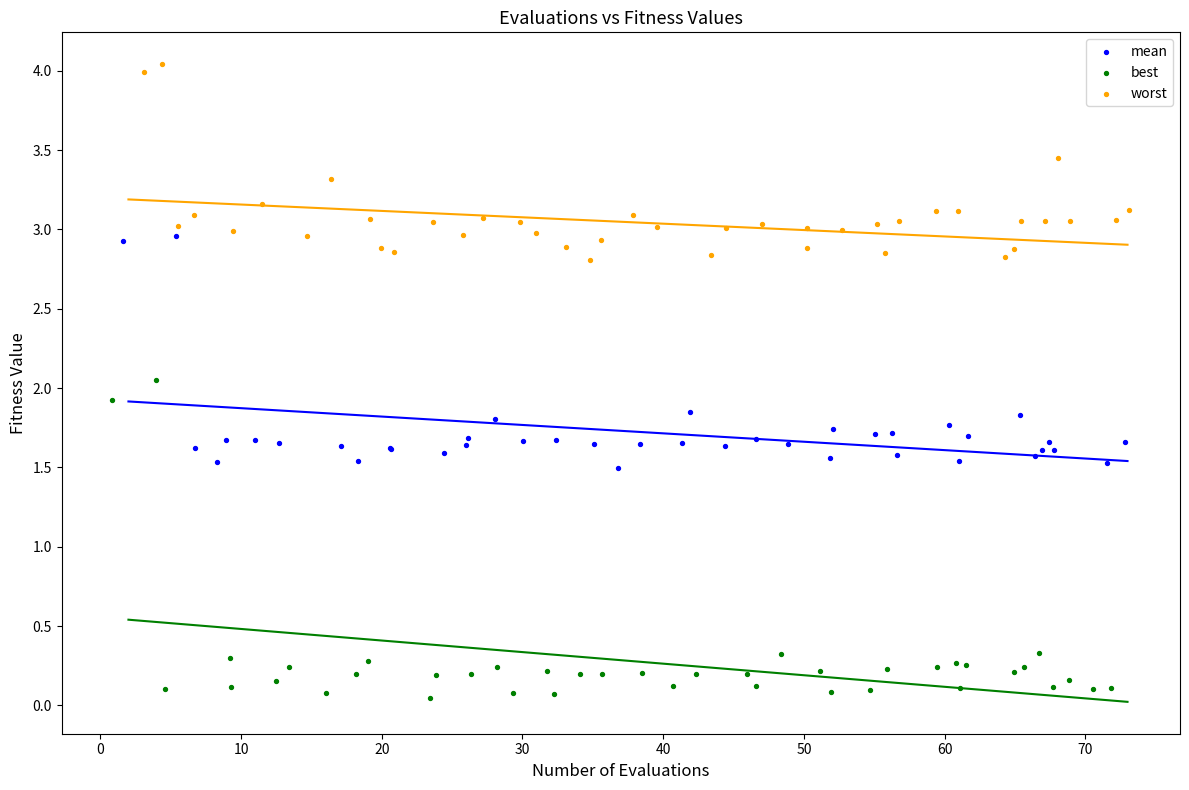

What are all the series names shown in the legend?

mean, best, worst